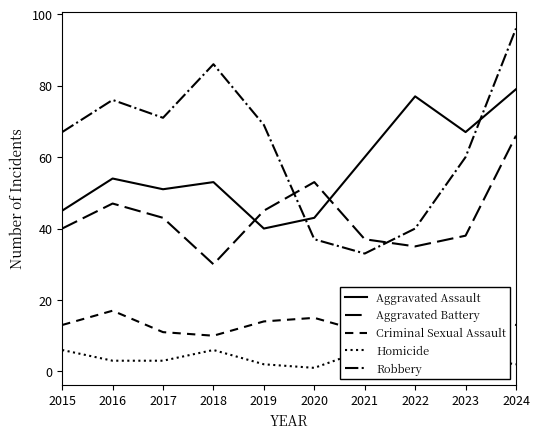

True or false: Homicide has a value of 9 at 2015.

False